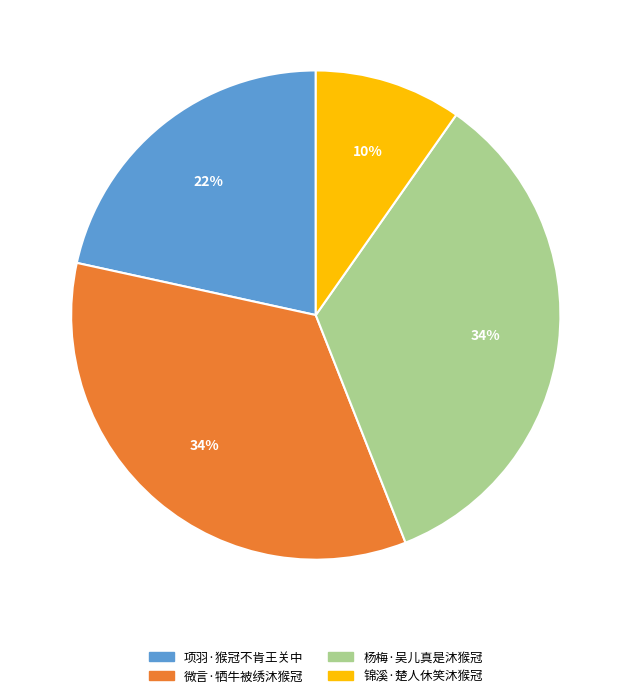

Approximately how many times larger is the value at 锦溪·楚人休笑沐猴冠 compared to 项羽·猴冠不肯王关中?

0.5